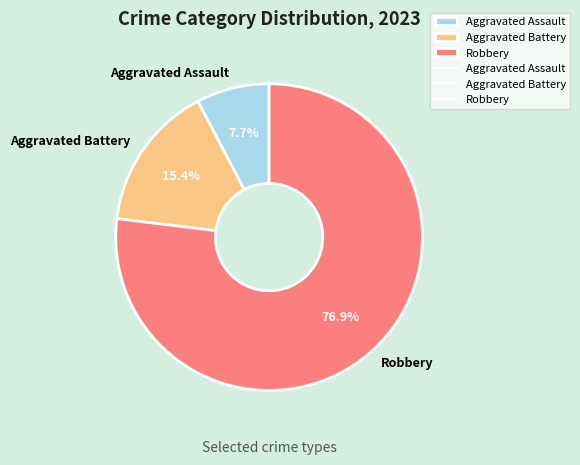

How much of the chart is everything except Aggravated Assault?

92.3%